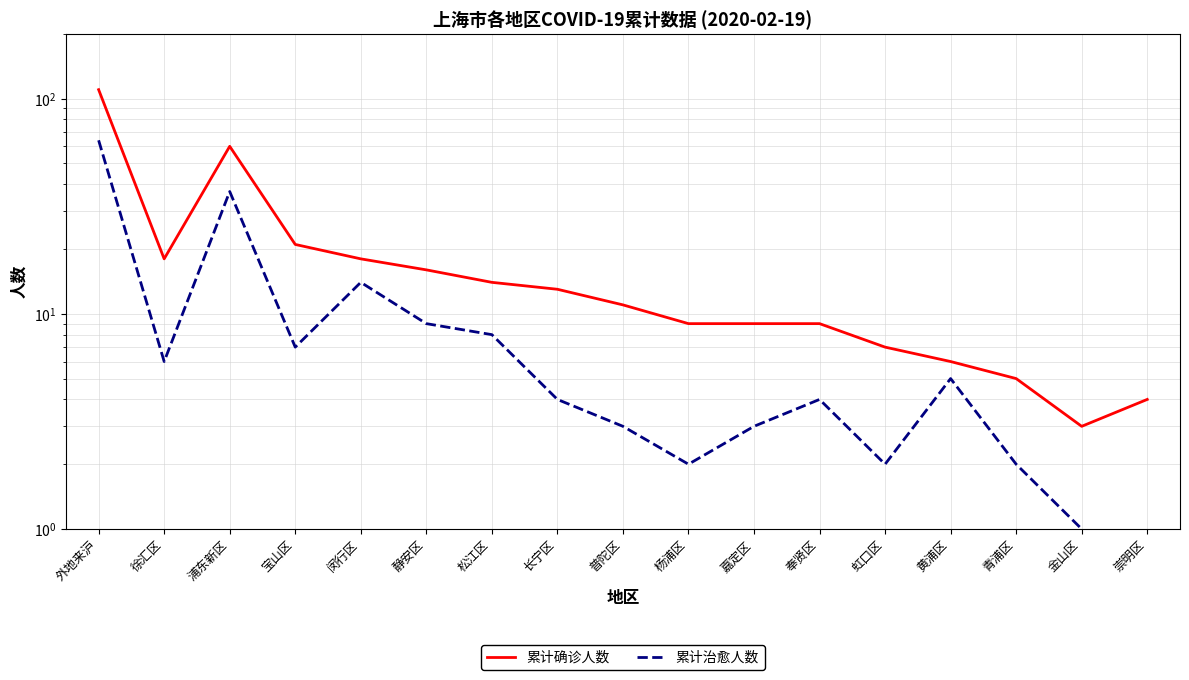

What is the spread (max minus min) of values at 宝山区?

14